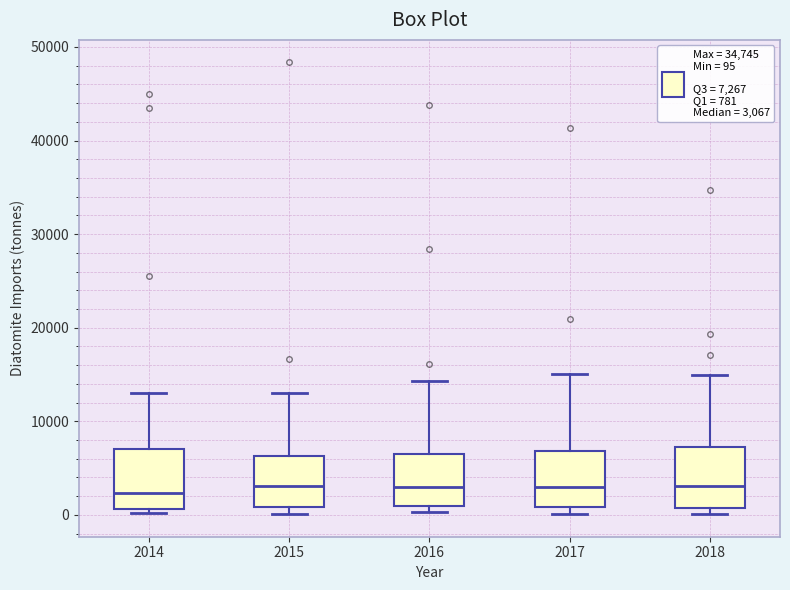

Reading left to right, transcribe this box plot: for each box, give where its median line is, the range the box spans, and where its two whiskers end, as read against the y-axis. The values are not printed on the chart, so give them approximately, as read against the axis.

2014: median 2000, box 1000 to 7000, whiskers 0 to 13000
2015: median 3000, box 1000 to 6000, whiskers 0 to 13000
2016: median 3000, box 1000 to 7000, whiskers 0 to 14000
2017: median 3000, box 1000 to 7000, whiskers 0 to 15000
2018: median 3000, box 1000 to 7000, whiskers 0 to 15000